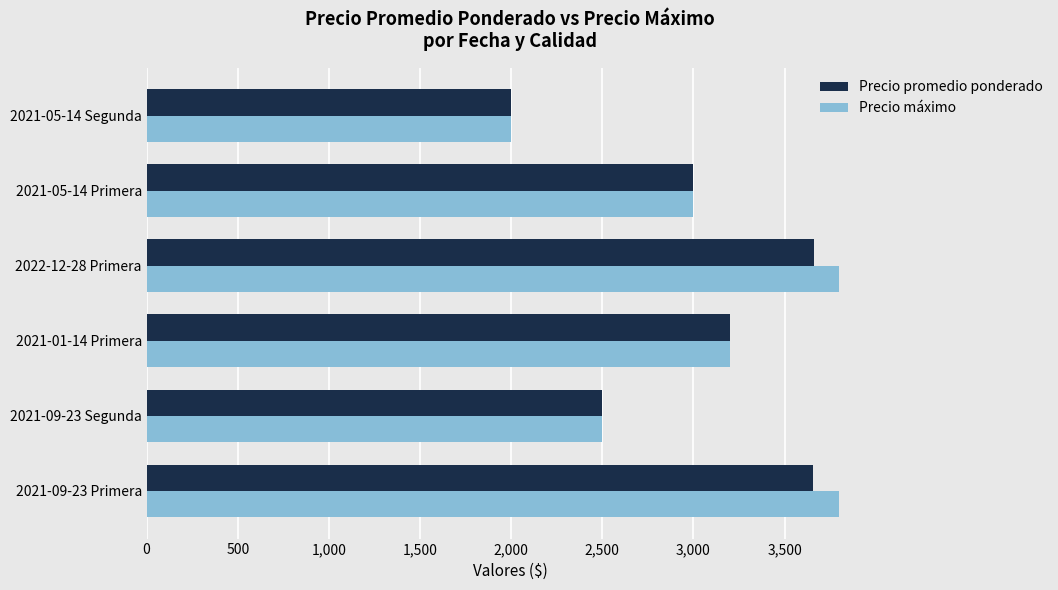

The value of Precio máximo at 2021-05-14 Primera is 3000. True or false?

True